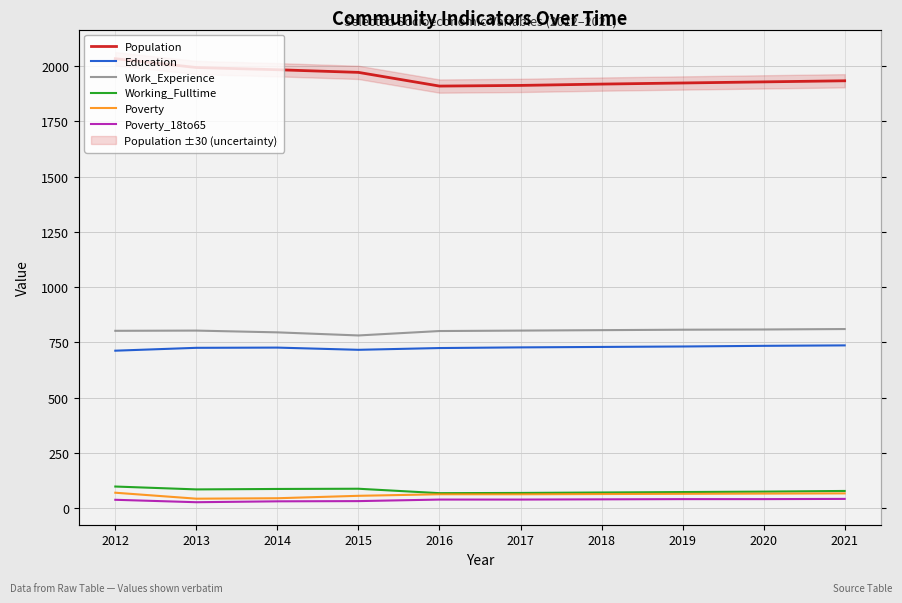

What is the maximum value shown in the chart?

2034